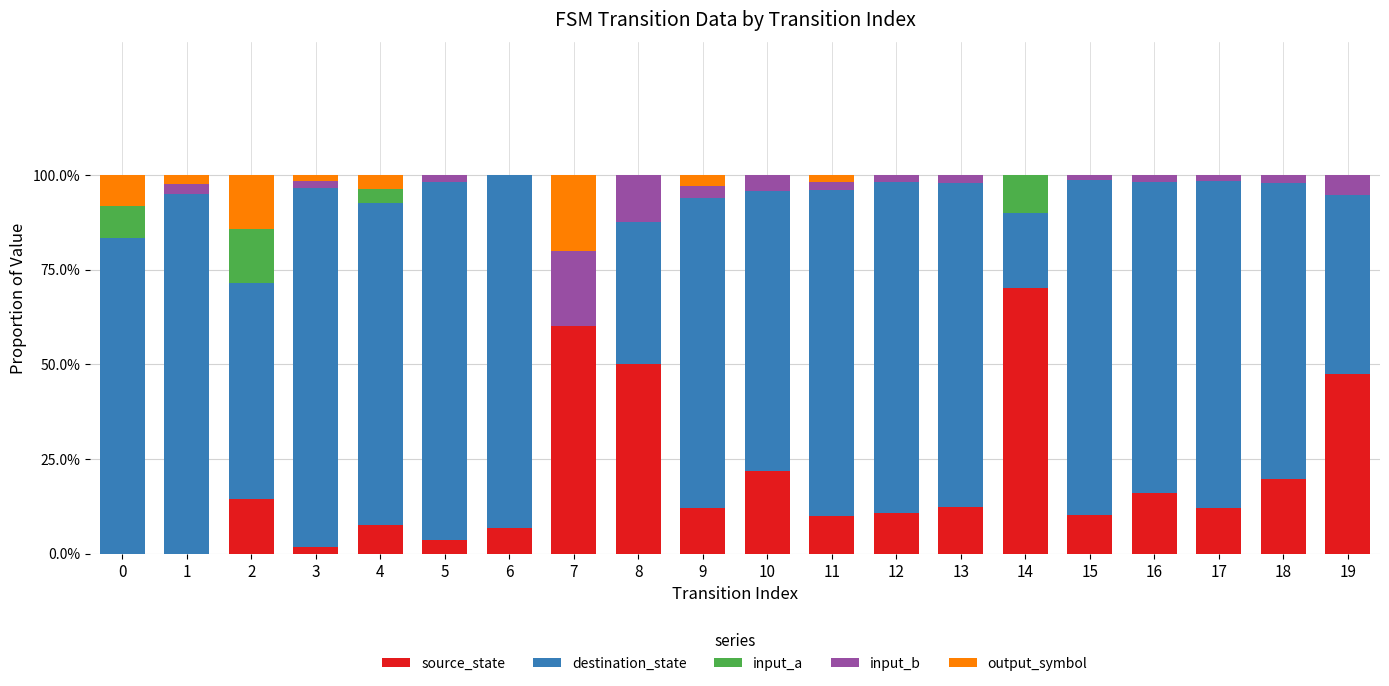

Rank the categories by source_state value from highest to lowest.

14, 7, 8, 19, 10, 18, 16, 2, 13, 9, 17, 12, 15, 11, 4, 6, 5, 3, 0, 1